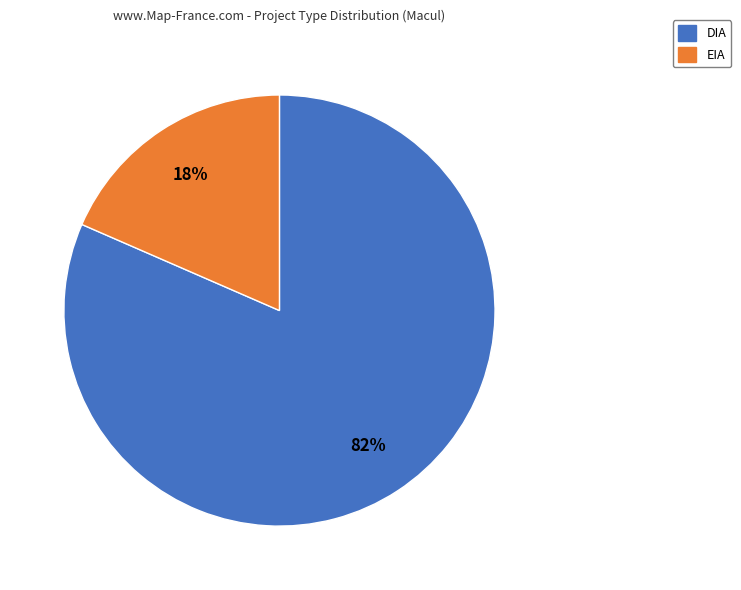

Rank the categories by value from highest to lowest.

DIA, EIA